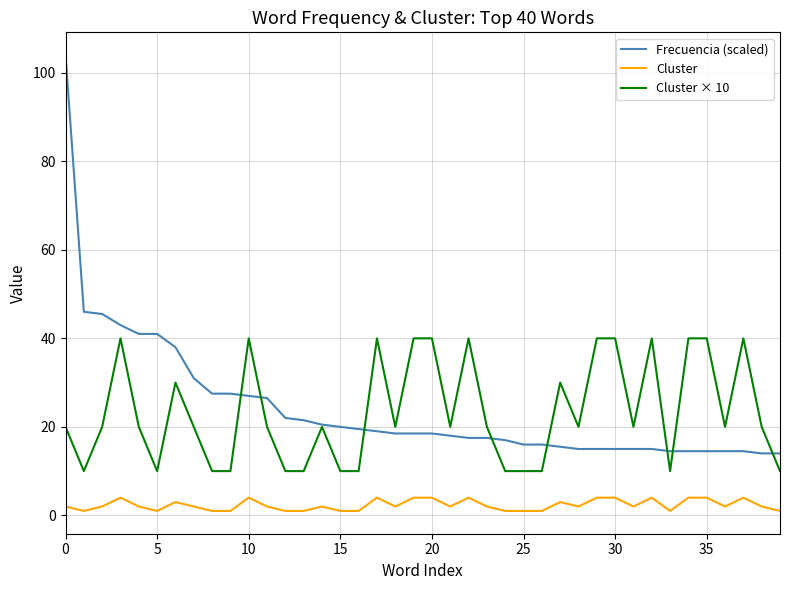

Is this an area chart (filled region under the line)?

No